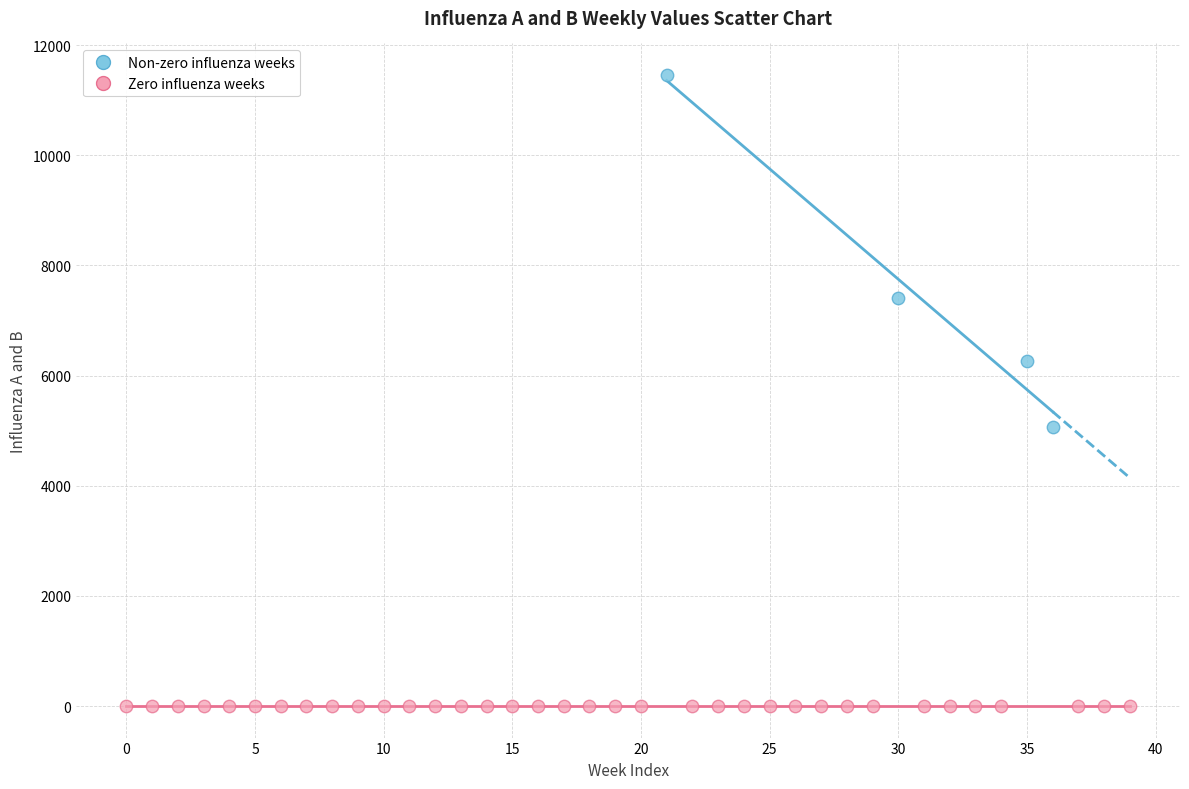

What are all the series names shown in the legend?

Non-zero influenza weeks, Zero influenza weeks